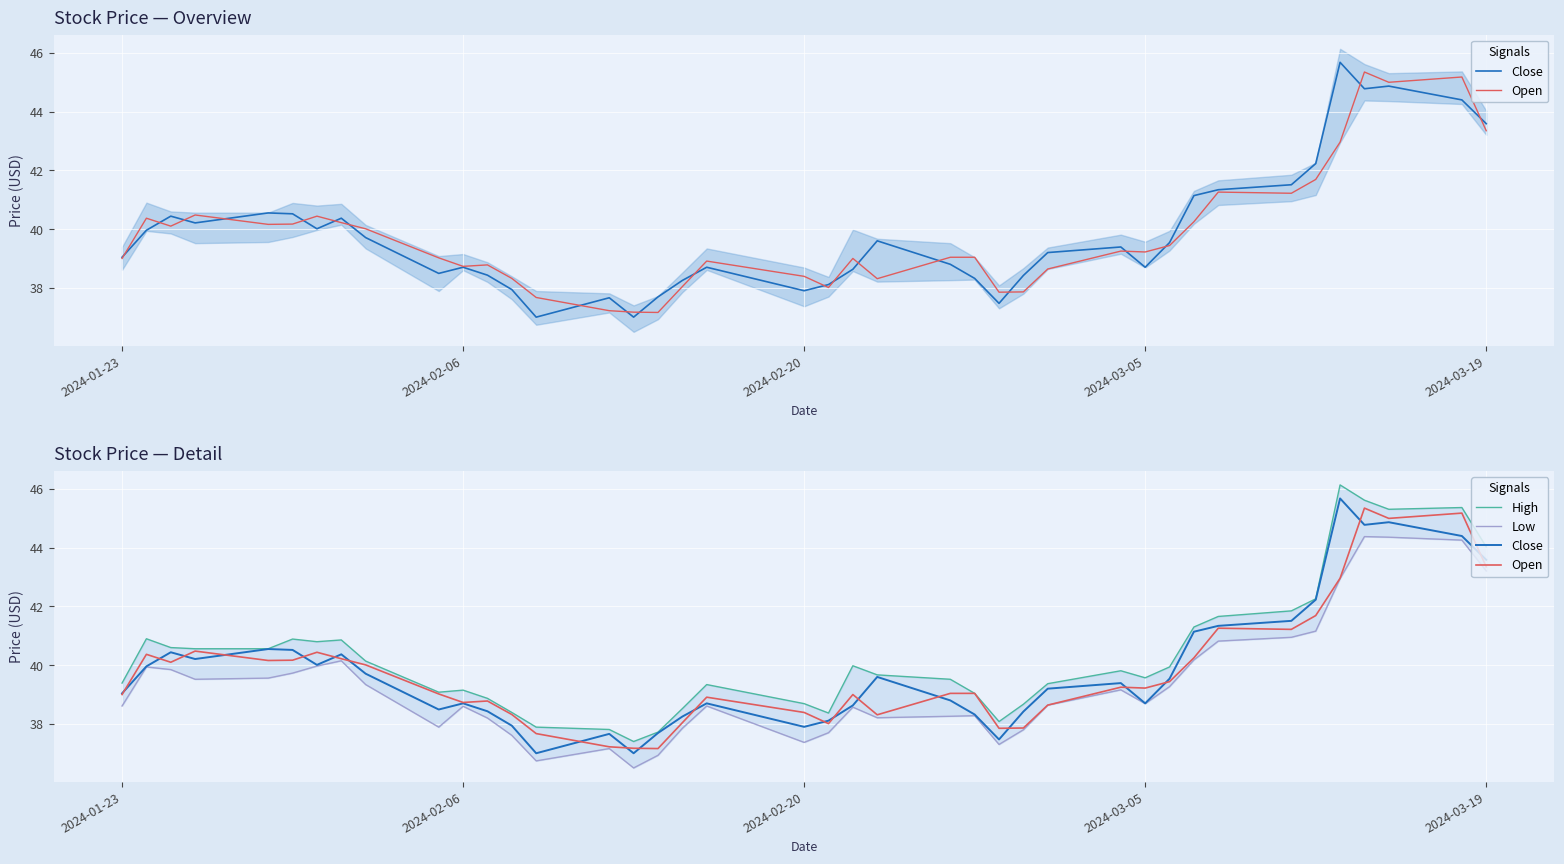

What is the sum of all High values?

1613.1